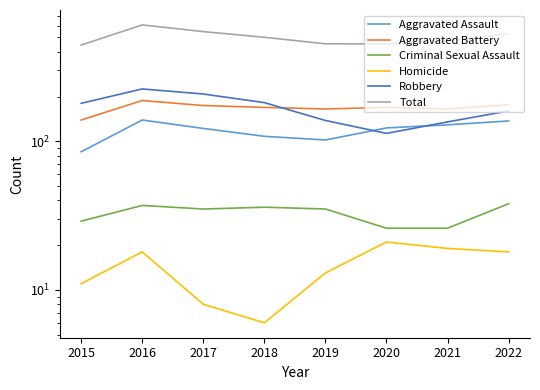

What is the sum of all Criminal Sexual Assault values?

262